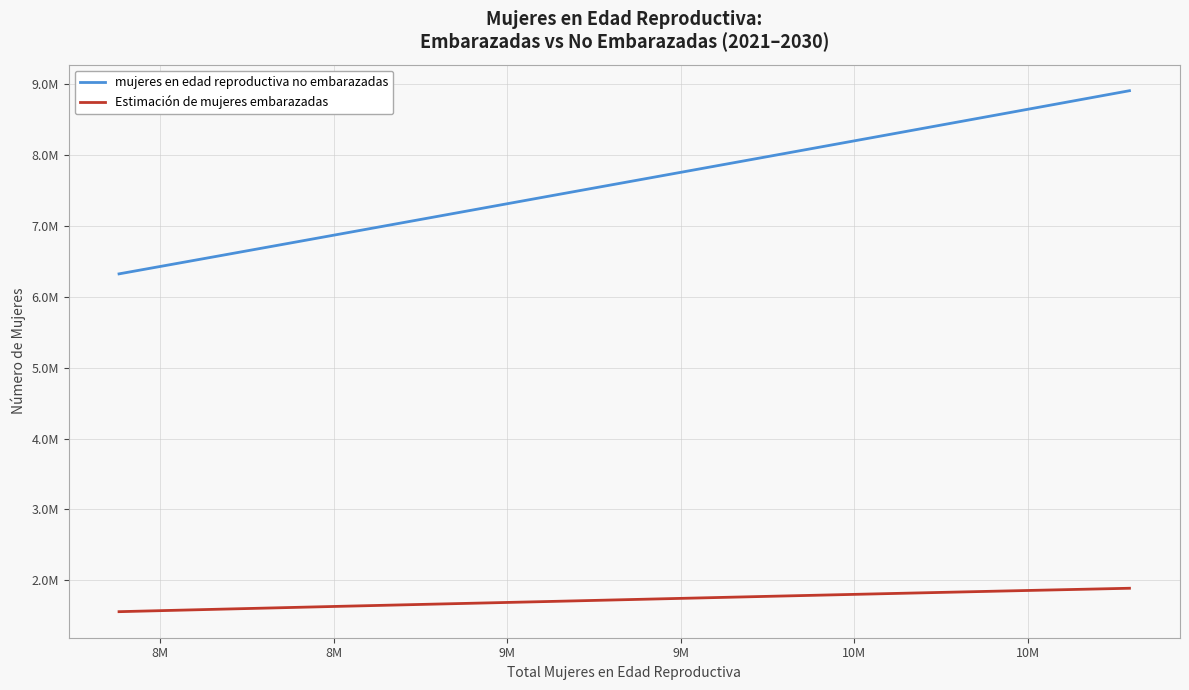

Rank the series by their average value, from lowest to highest.

Estimación de mujeres embarazadas, mujeres en edad reproductiva no embarazadas